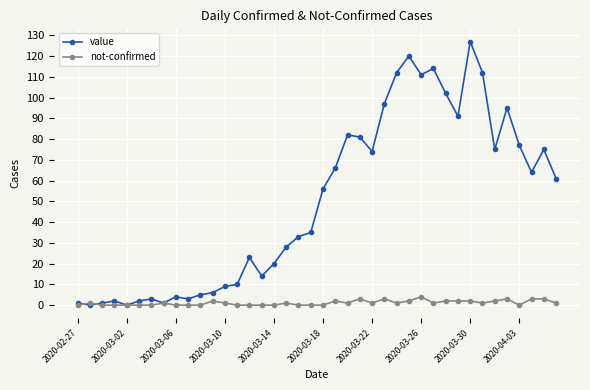

Rank the series by their maximum value, from lowest to highest.

not-confirmed, value